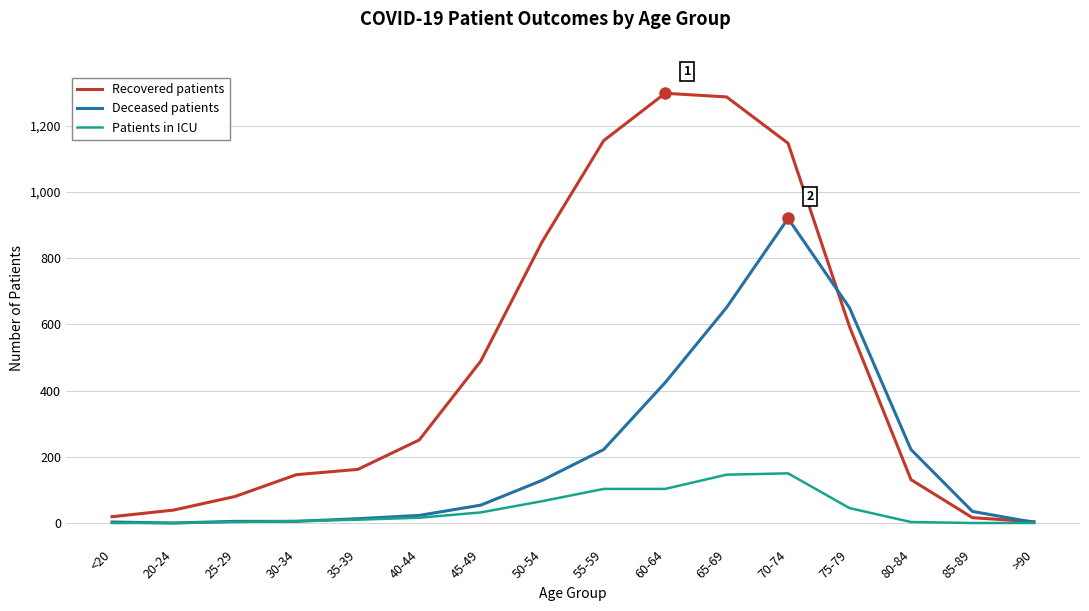

What position from the left is 85-89?

15